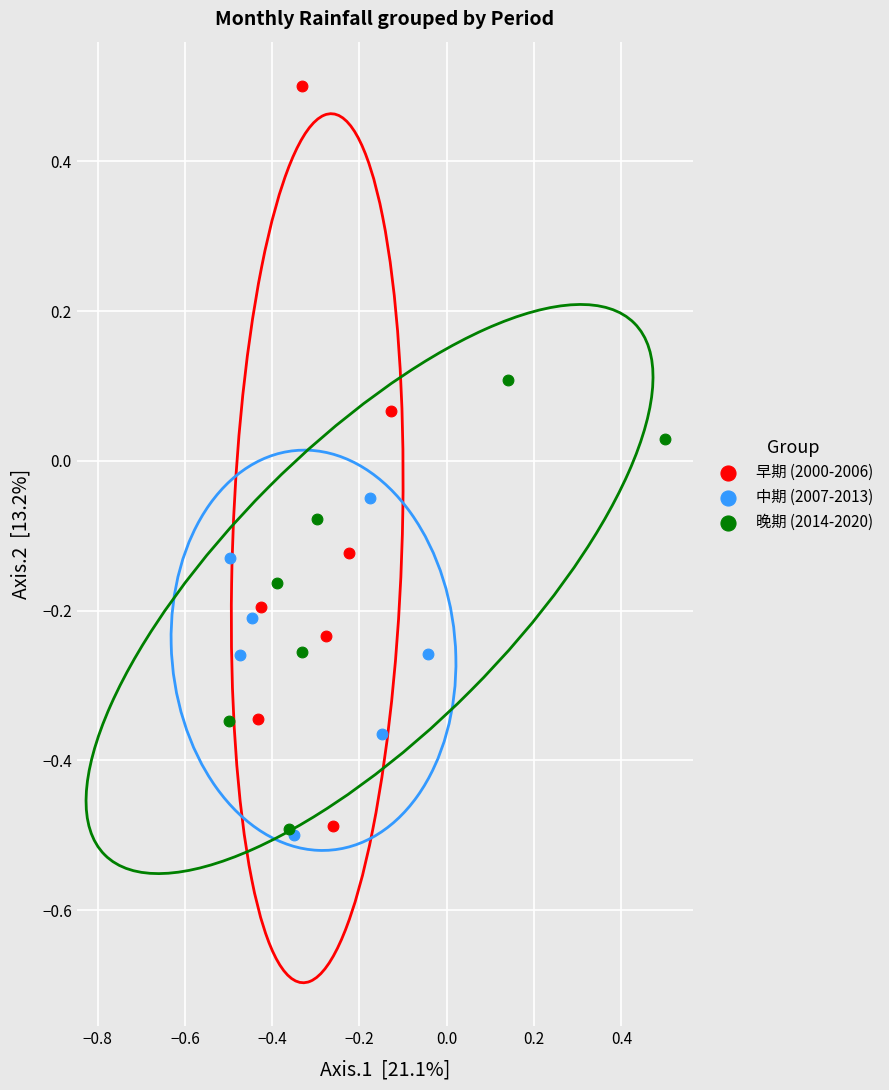

Which series reaches the maximum Y coordinate?

早期 (2000-2006)